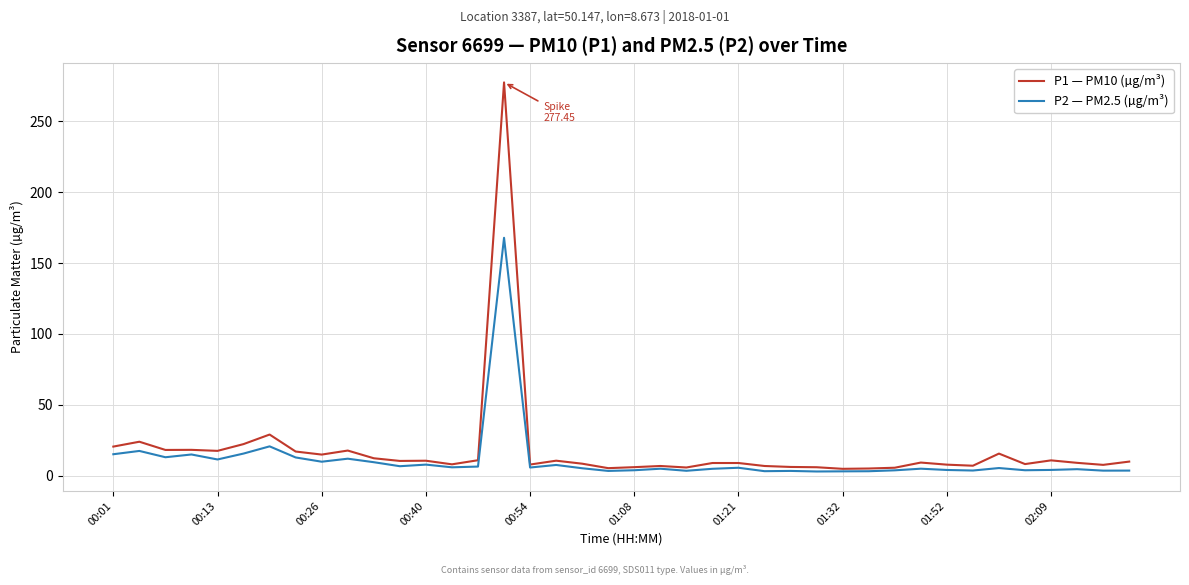

Which series has the widest spread of values?

P1 — PM10 (µg/m³)